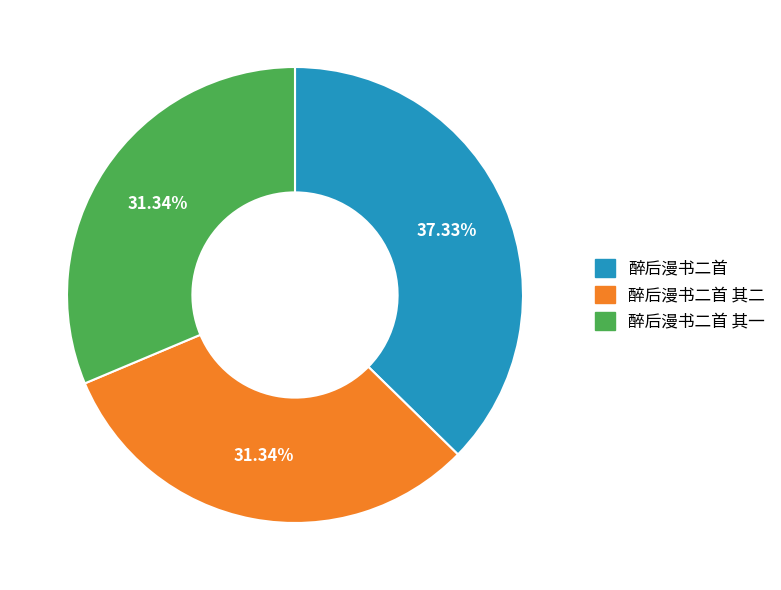

Does any single category account for the majority?

No